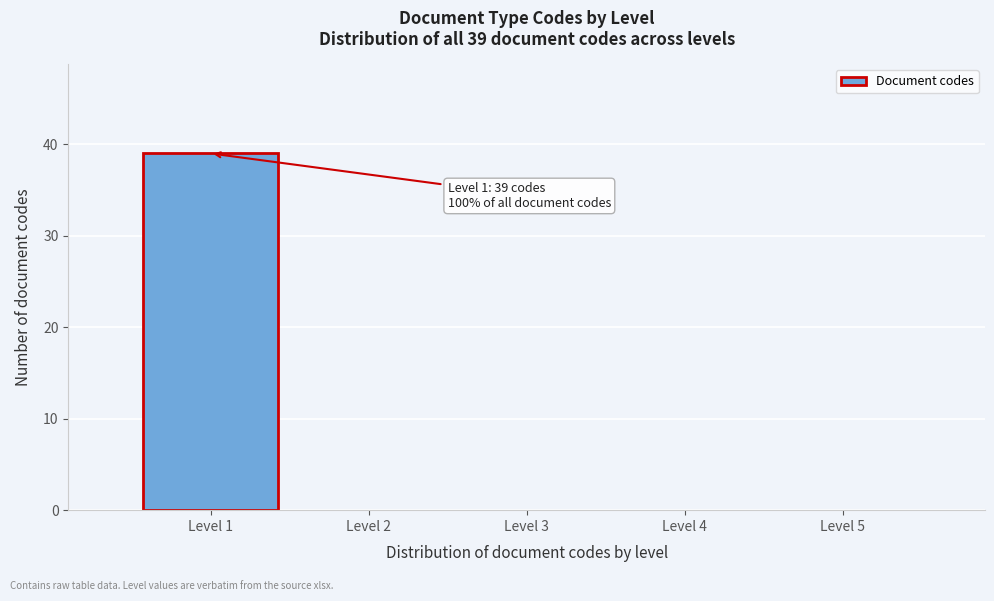

Over which range of the x-axis is the bar tallest?

0.5 to 1.5